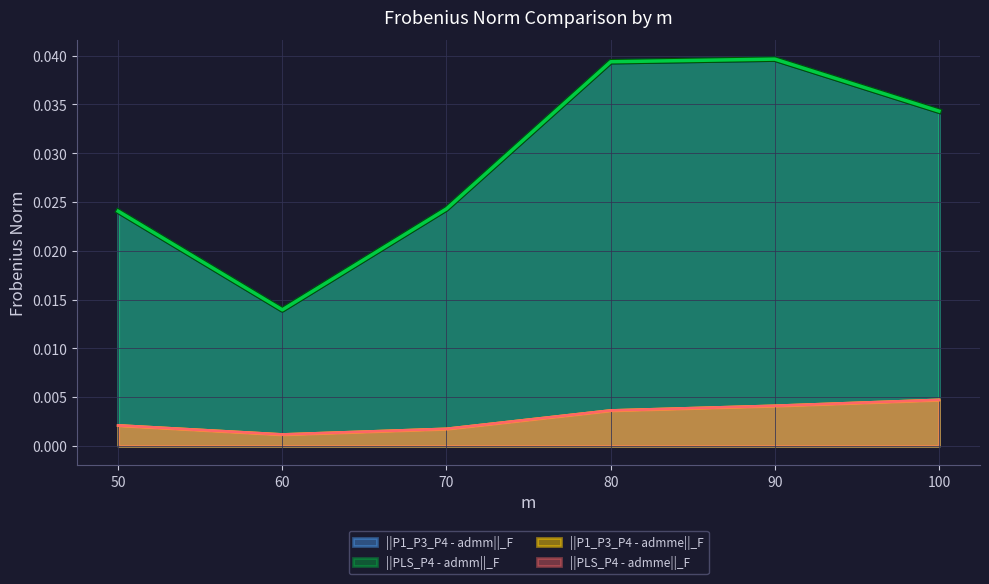

How many series are shown in this chart?

4